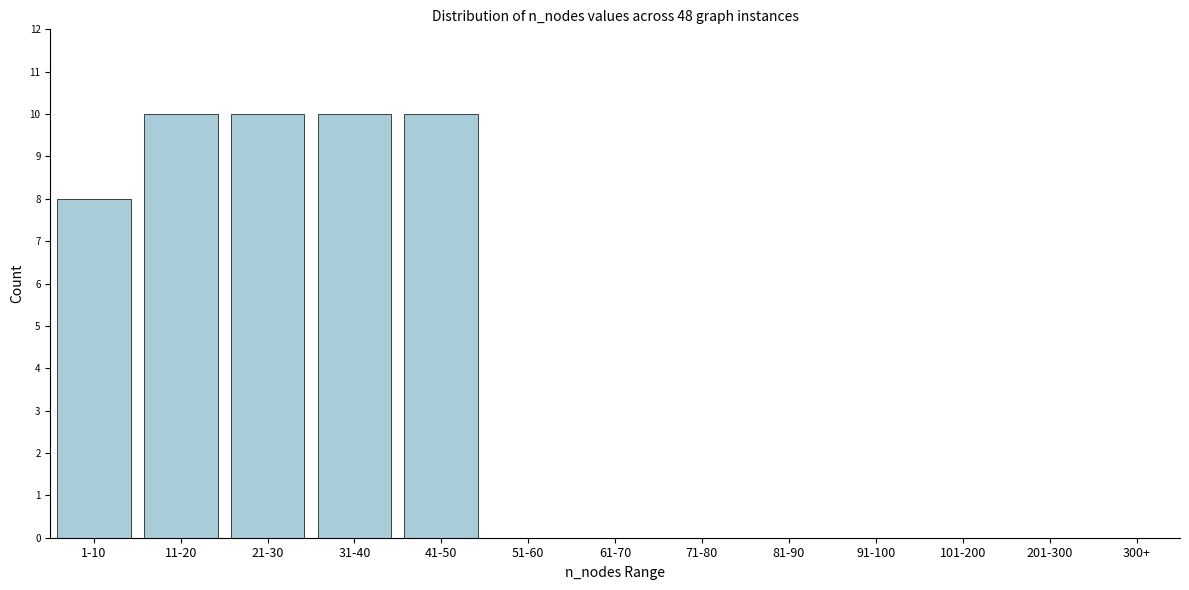

Reading left to right, transcribe all the data shown in this chart.

1-10=8	11-20=10	21-30=10	31-40=10	41-50=10	51-60=0	61-70=0	71-80=0	81-90=0	91-100=0	101-200=0	201-300=0	300+=0